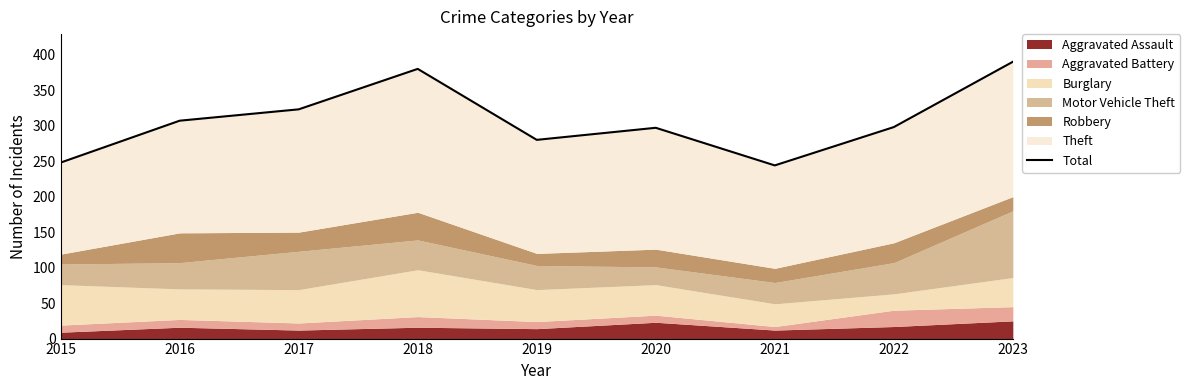

Reading right to left, what are all the values shown in this chart?

2023=390	2022=298	2021=244	2020=297	2019=280	2018=380	2017=323	2016=307	2015=248